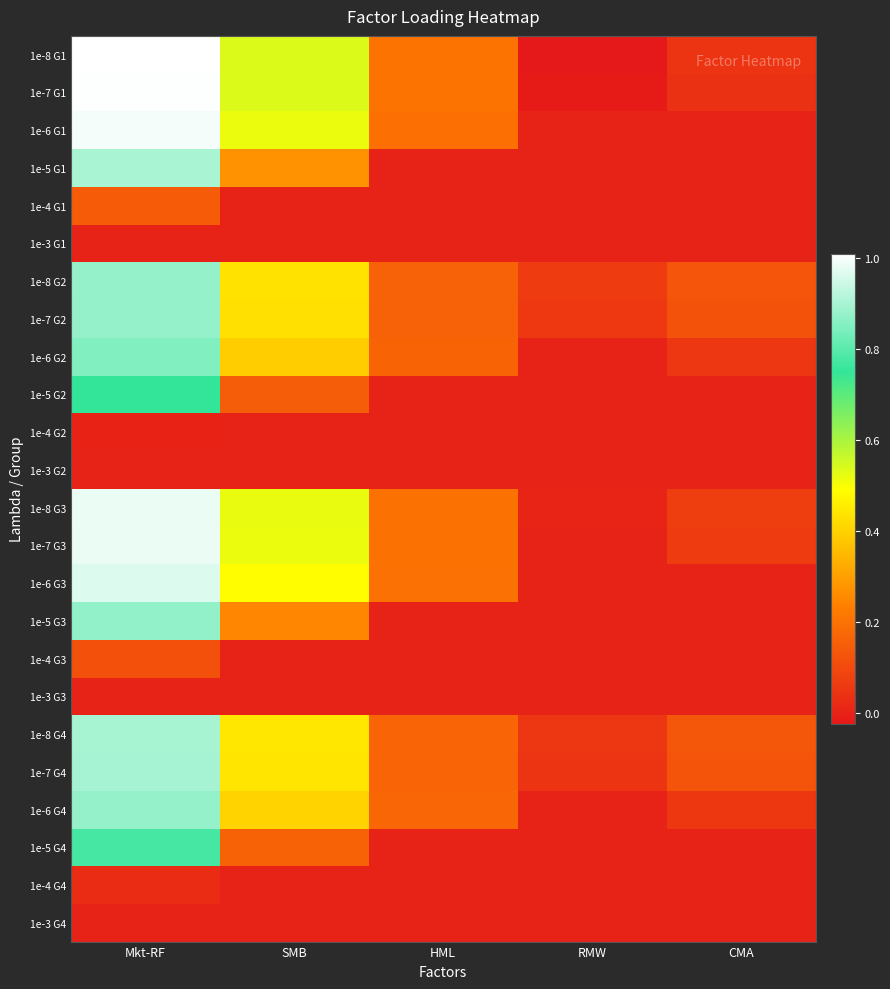

Reading left to right, extract all data points from this chart.

1e-8 G1: Mkt-RF=1.0	SMB=0.5	HML=0.2	RMW=-0.0	CMA=0.0
1e-7 G1: Mkt-RF=1.0	SMB=0.5	HML=0.2	RMW=-0.0	CMA=0.0
1e-6 G1: Mkt-RF=1.0	SMB=0.5	HML=0.2	RMW=0.0	CMA=0.0
1e-5 G1: Mkt-RF=0.9	SMB=0.3	HML=0.0	RMW=0.0	CMA=0.0
1e-4 G1: Mkt-RF=0.1	SMB=0.0	HML=0.0	RMW=0.0	CMA=0.0
1e-3 G1: Mkt-RF=0.0	SMB=0.0	HML=0.0	RMW=0.0	CMA=0.0
1e-8 G2: Mkt-RF=0.9	SMB=0.4	HML=0.2	RMW=0.1	CMA=0.1
1e-7 G2: Mkt-RF=0.9	SMB=0.4	HML=0.2	RMW=0.1	CMA=0.1
1e-6 G2: Mkt-RF=0.9	SMB=0.4	HML=0.2	RMW=0.0	CMA=0.1
1e-5 G2: Mkt-RF=0.8	SMB=0.1	HML=0.0	RMW=0.0	CMA=0.0
1e-4 G2: Mkt-RF=0.0	SMB=0.0	HML=0.0	RMW=0.0	CMA=0.0
1e-3 G2: Mkt-RF=0.0	SMB=0.0	HML=0.0	RMW=0.0	CMA=0.0
1e-8 G3: Mkt-RF=1.0	SMB=0.5	HML=0.2	RMW=0.0	CMA=0.1
1e-7 G3: Mkt-RF=1.0	SMB=0.5	HML=0.2	RMW=0.0	CMA=0.1
1e-6 G3: Mkt-RF=1.0	SMB=0.5	HML=0.2	RMW=0.0	CMA=0.0
1e-5 G3: Mkt-RF=0.9	SMB=0.2	HML=0.0	RMW=0.0	CMA=0.0
1e-4 G3: Mkt-RF=0.1	SMB=0.0	HML=0.0	RMW=0.0	CMA=0.0
1e-3 G3: Mkt-RF=0.0	SMB=0.0	HML=0.0	RMW=0.0	CMA=0.0
1e-8 G4: Mkt-RF=0.9	SMB=0.4	HML=0.2	RMW=0.1	CMA=0.1
1e-7 G4: Mkt-RF=0.9	SMB=0.4	HML=0.2	RMW=0.0	CMA=0.1
1e-6 G4: Mkt-RF=0.9	SMB=0.4	HML=0.2	RMW=0.0	CMA=0.1
1e-5 G4: Mkt-RF=0.8	SMB=0.2	HML=0.0	RMW=0.0	CMA=0.0
1e-4 G4: Mkt-RF=0.0	SMB=0.0	HML=0.0	RMW=0.0	CMA=0.0
1e-3 G4: Mkt-RF=0.0	SMB=0.0	HML=0.0	RMW=0.0	CMA=0.0